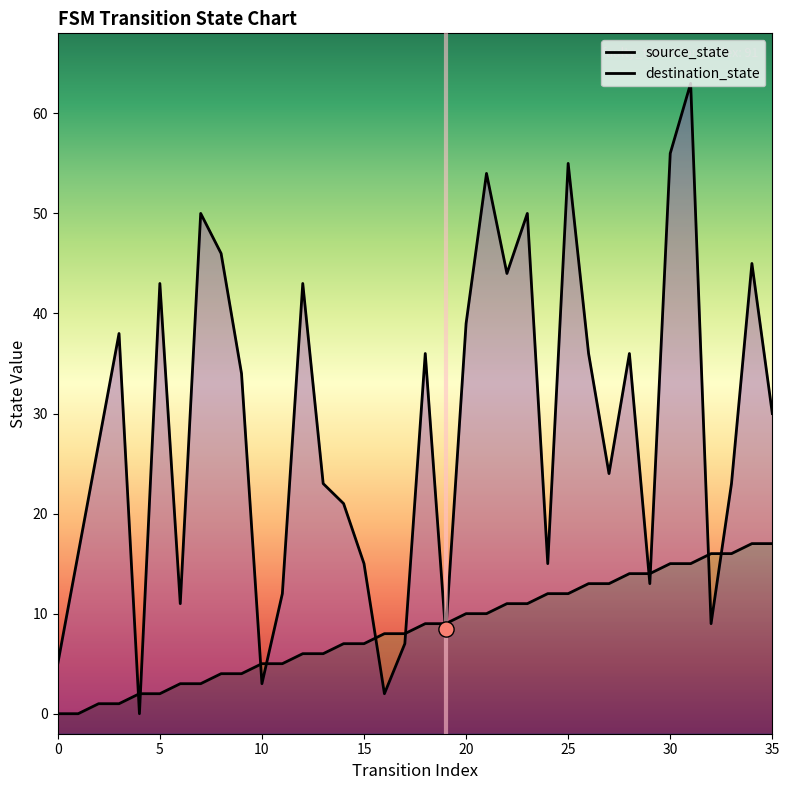

Which series contains the highest Y value?

destination_state